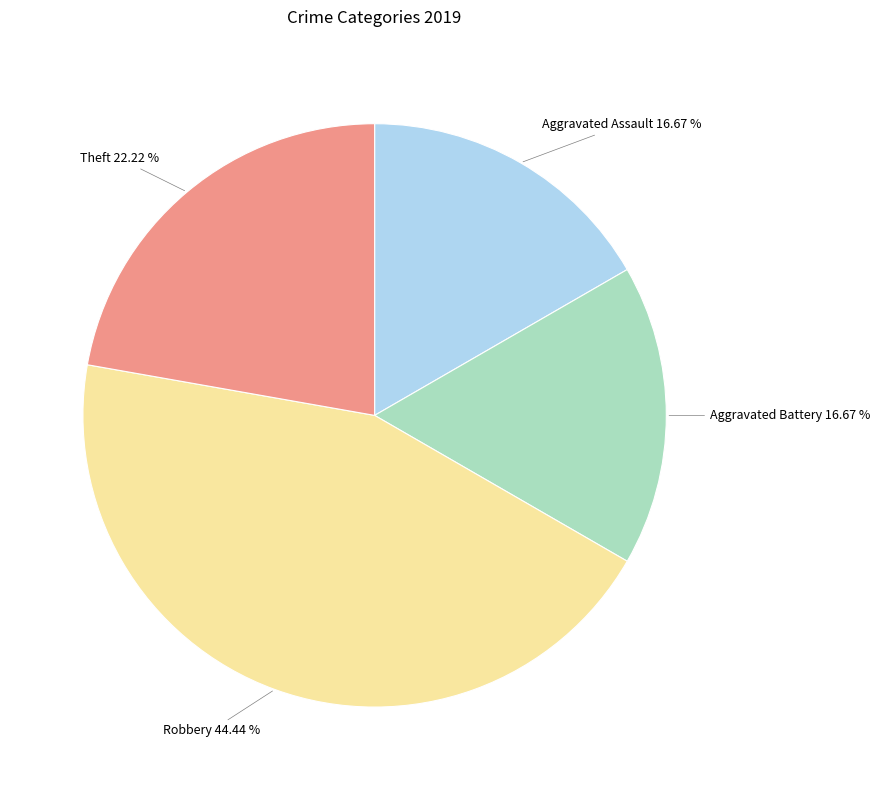

How many slices are in this pie chart?

4